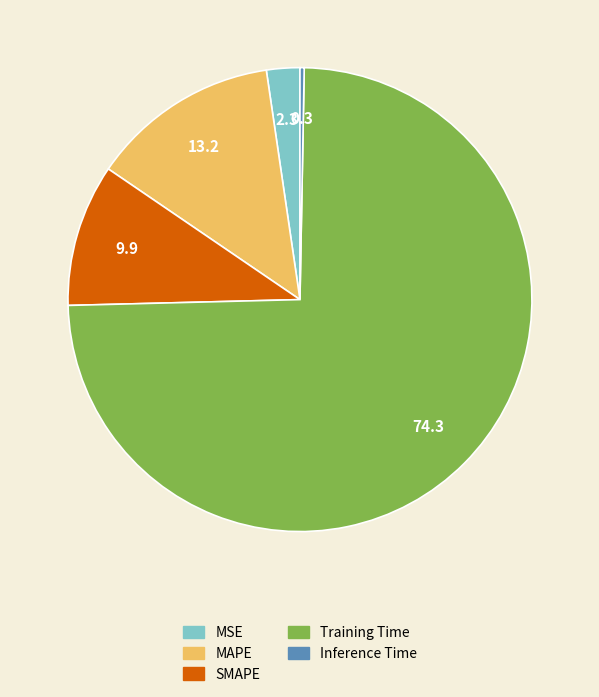

How many segments does this pie chart have?

5